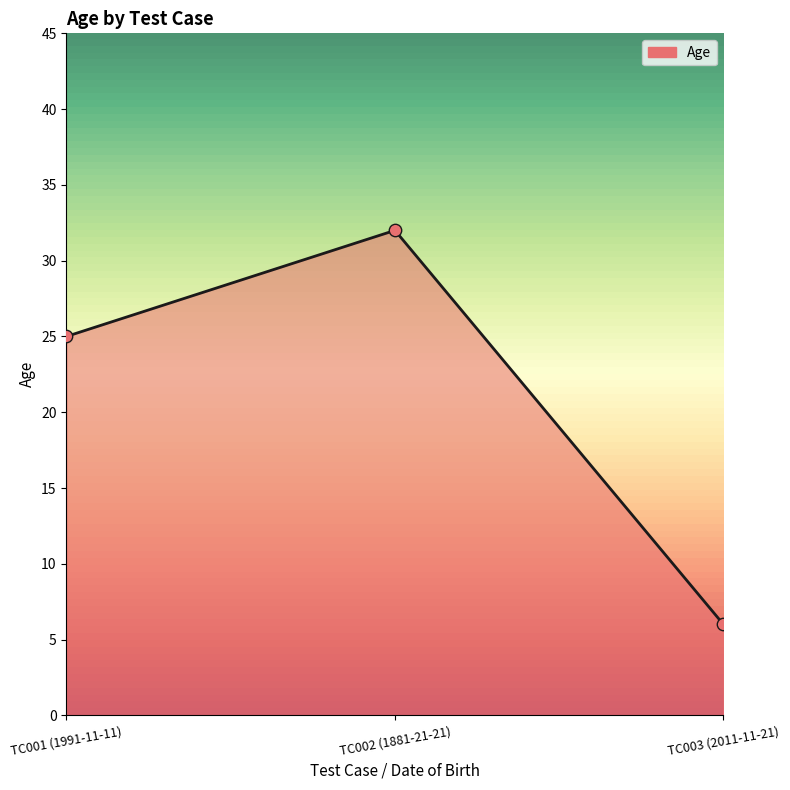

What is the change in value from TC001 (1991-11-11) to TC003 (2011-11-21)?

-19